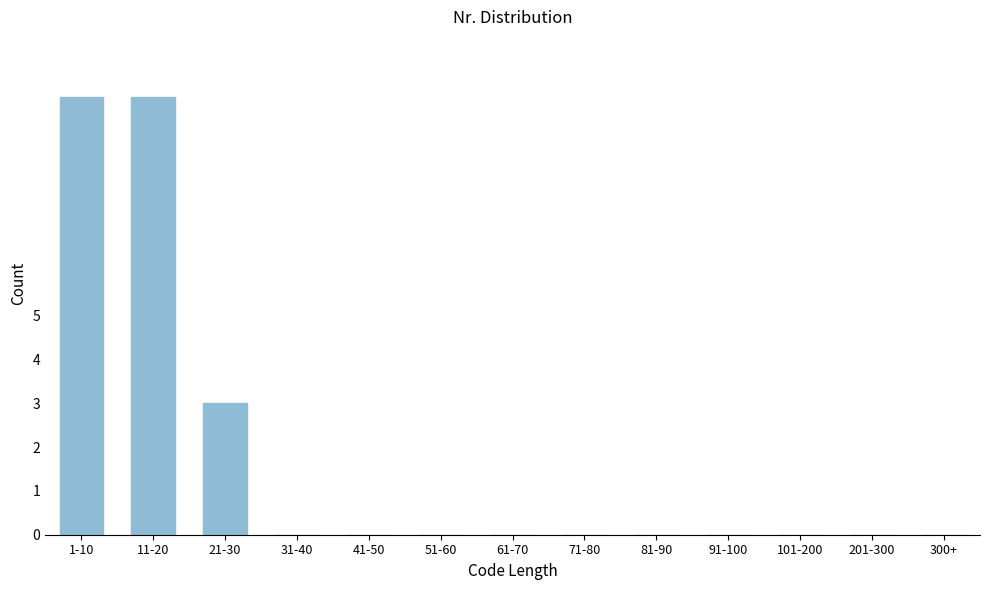

Reading left to right, extract all data points from this chart.

1-10=10	11-20=10	21-30=3	31-40=0	41-50=0	51-60=0	61-70=0	71-80=0	81-90=0	91-100=0	101-200=0	201-300=0	300+=0